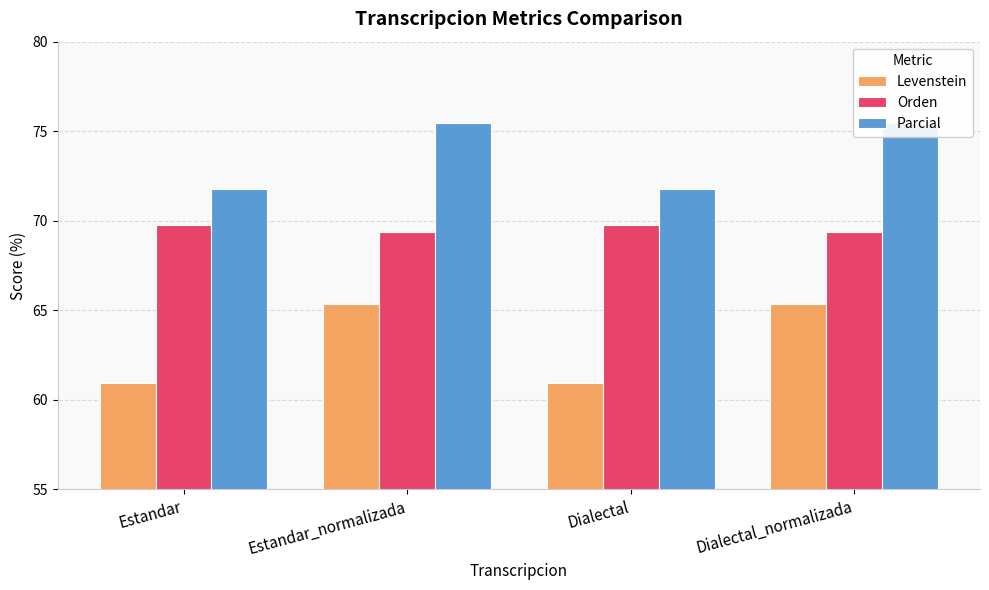

How many bars are there in total?

12